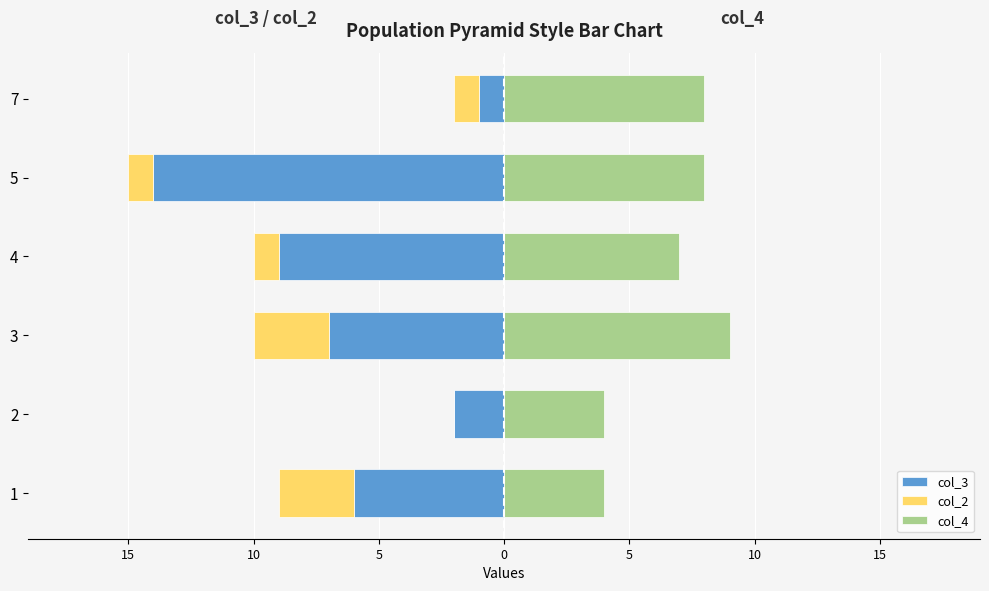

True or false: col_2 has a value of -2 at 1.

False